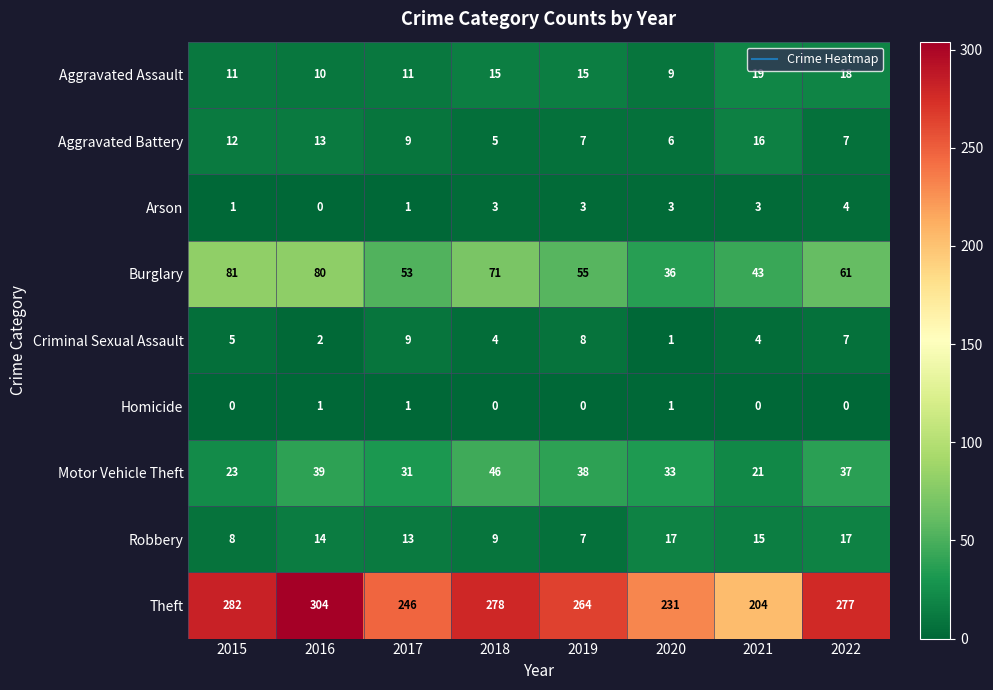

What is the highest value of the Theft series?

304